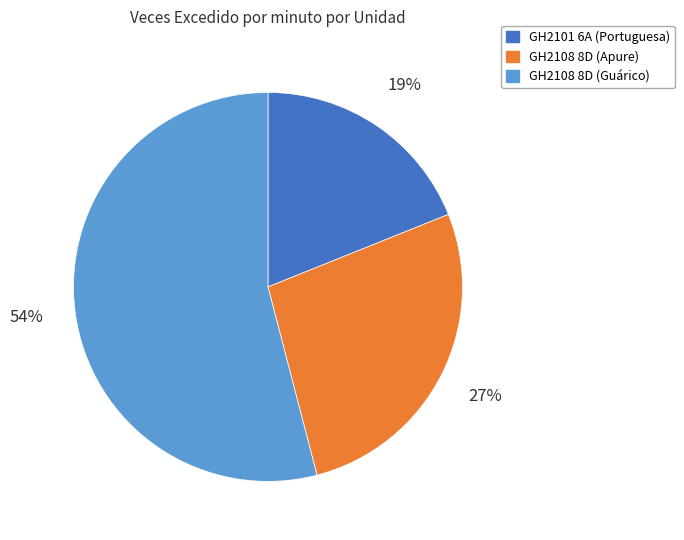

How many segments does this pie chart have?

3